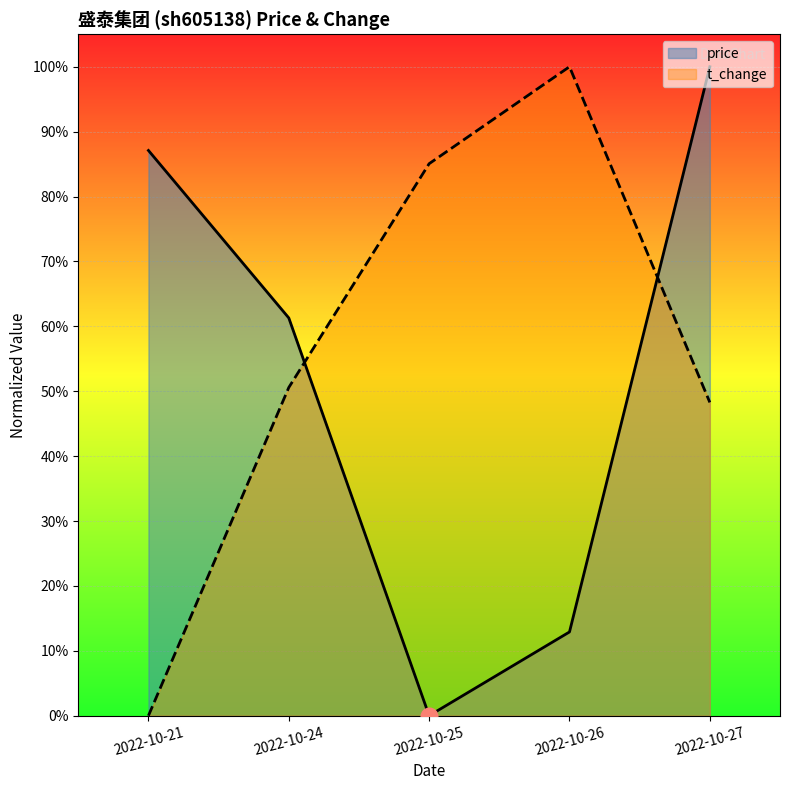

Reading left to right, list all the values displayed in this chart.

price: 2022-10-21=0.9	2022-10-24=0.6	2022-10-25=0.0	2022-10-26=0.1	2022-10-27=1.0
t_change: 2022-10-21=0.0	2022-10-24=0.5	2022-10-25=0.9	2022-10-26=1.0	2022-10-27=0.5